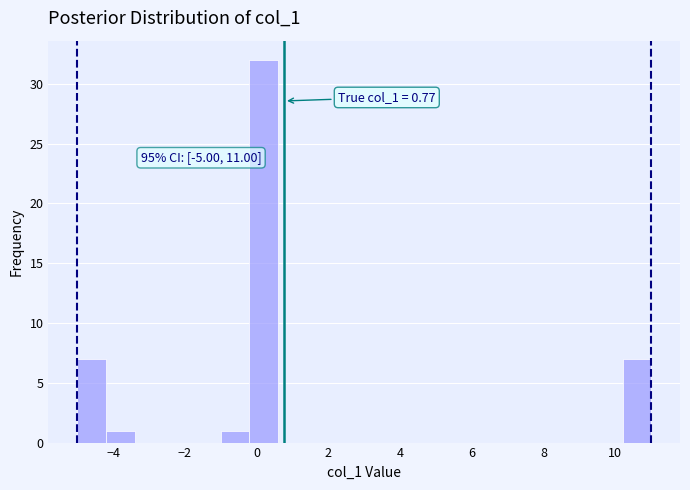

Which range on the x-axis has the tallest bar?

-0.2 to 0.6